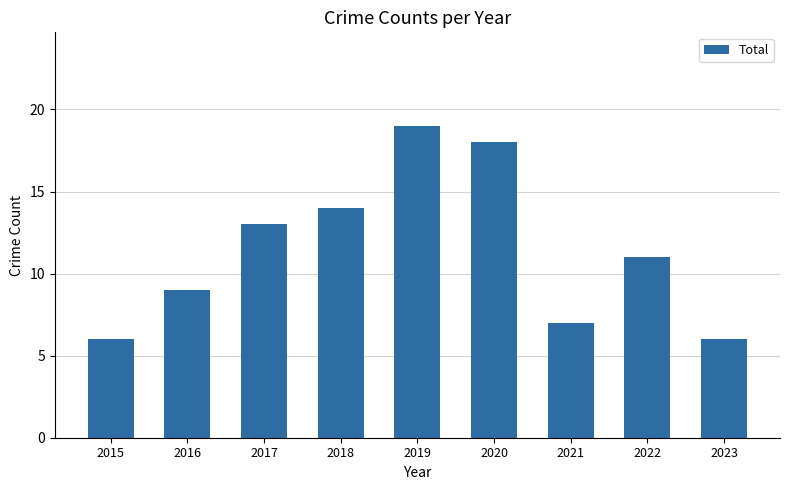

Read the value at 2018, to the nearest 10.

10